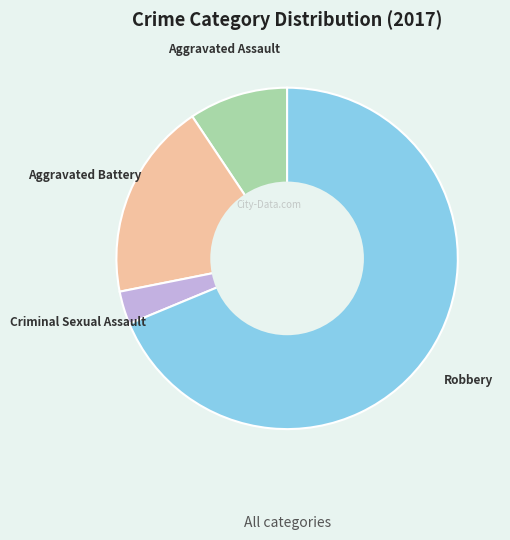

Is there any slice that represents more than half of the pie?

Yes